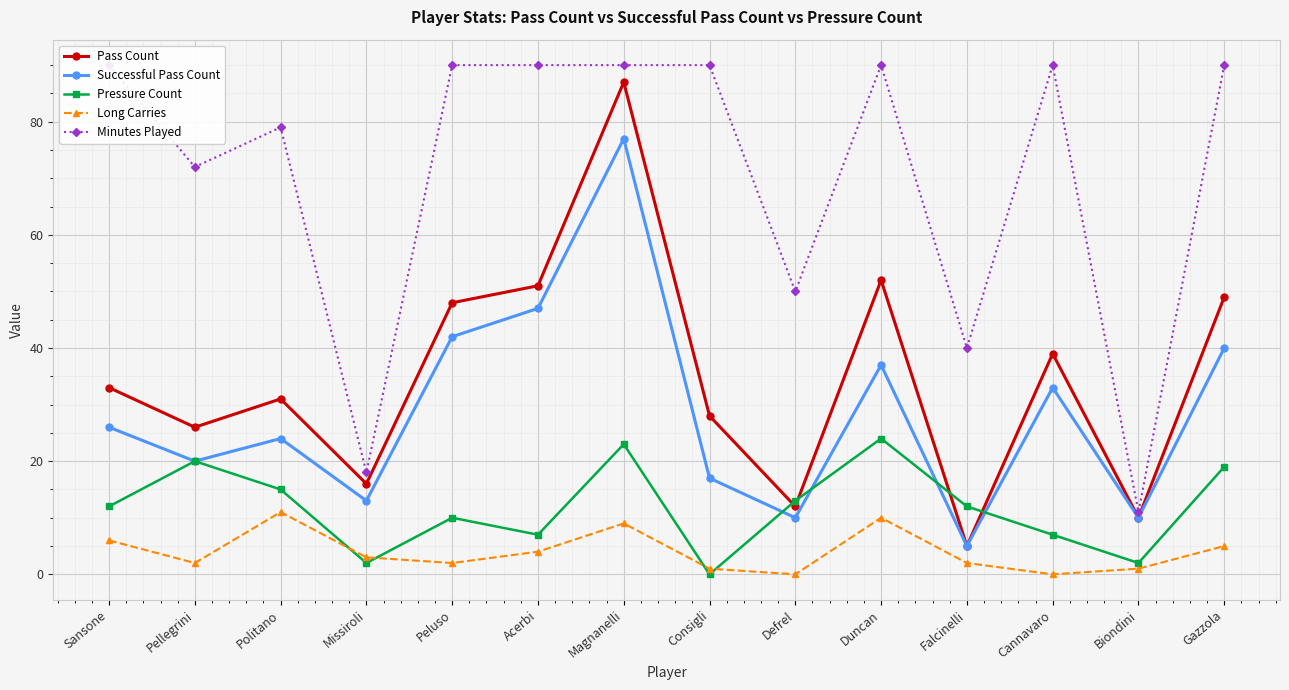

True or false: Minutes Played and Long Carries intersect in this chart.

False